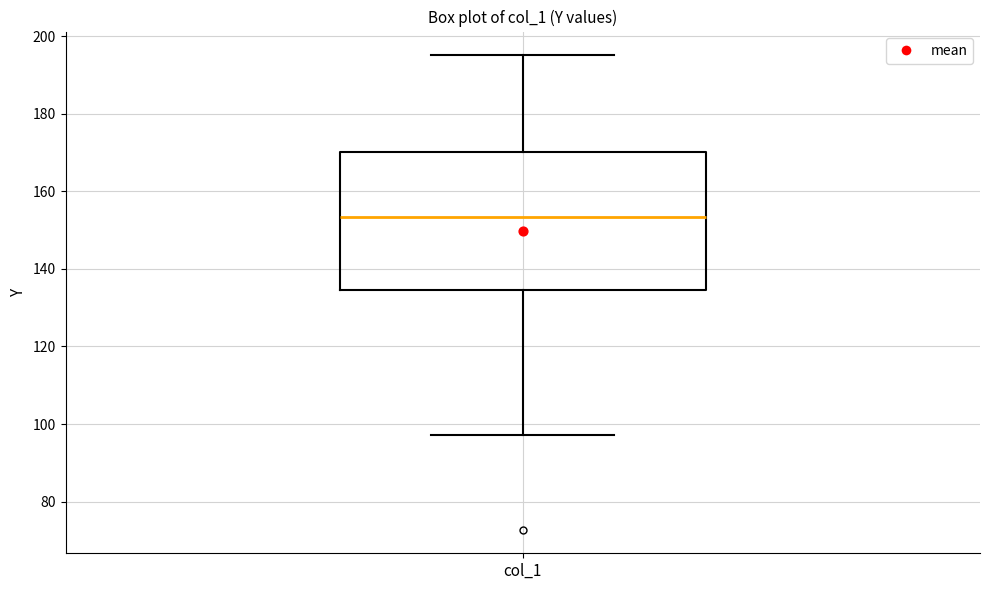

Read this box plot against the y-axis: the position of the median line, the range covered by the box, and the ends of both whiskers. The values are not printed on the chart, so give them approximately, as read against the axis.

median 154, box 134 to 170, whiskers 98 to 196